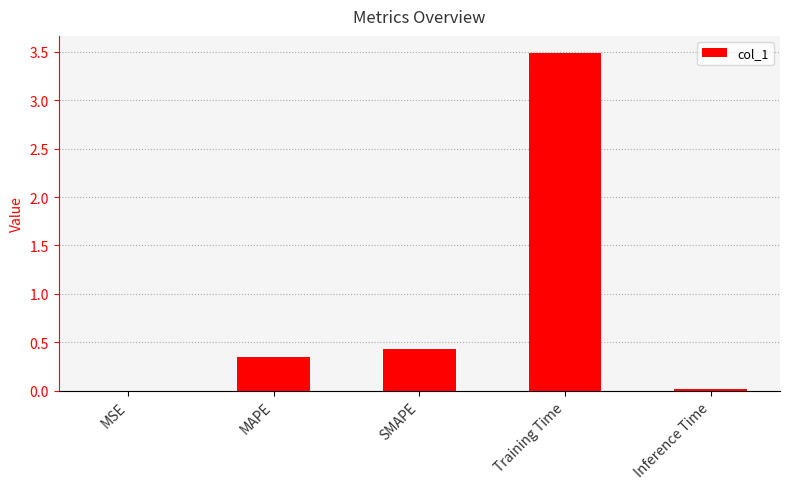

Which has a higher value, SMAPE or MAPE?

SMAPE